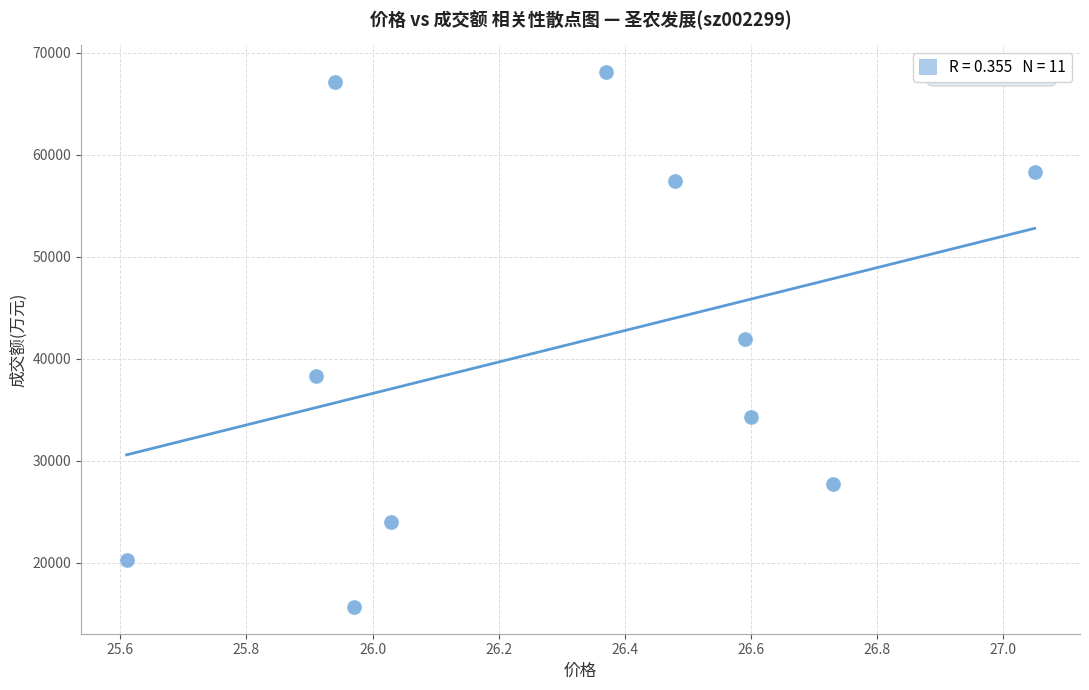

What is the average Y value?

41193